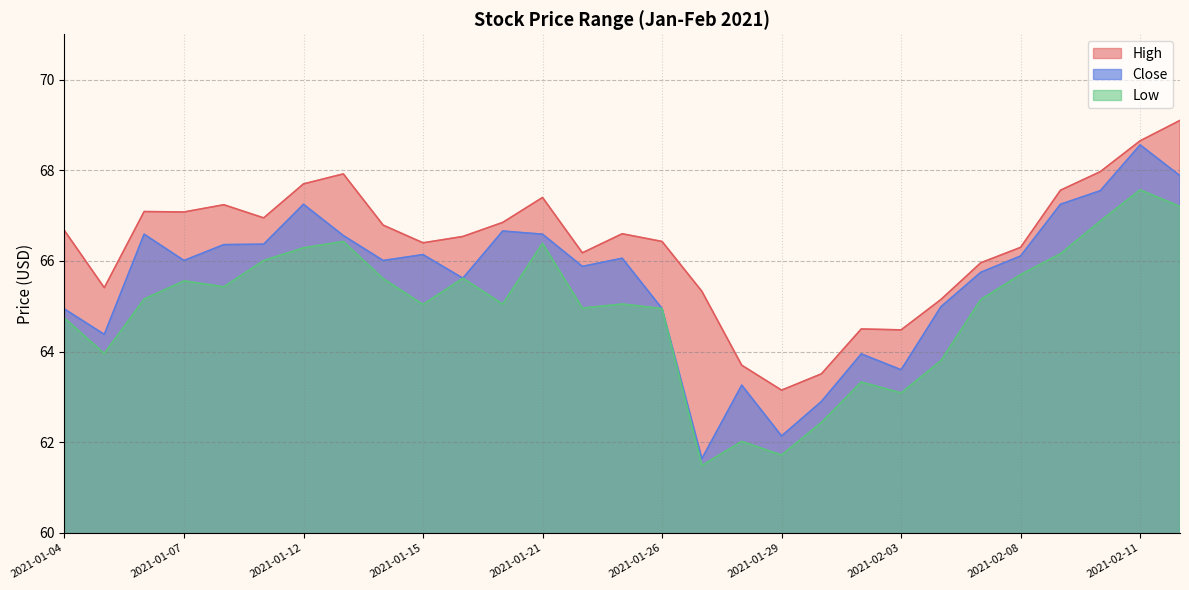

True or false: Low and High cross at least once.

False